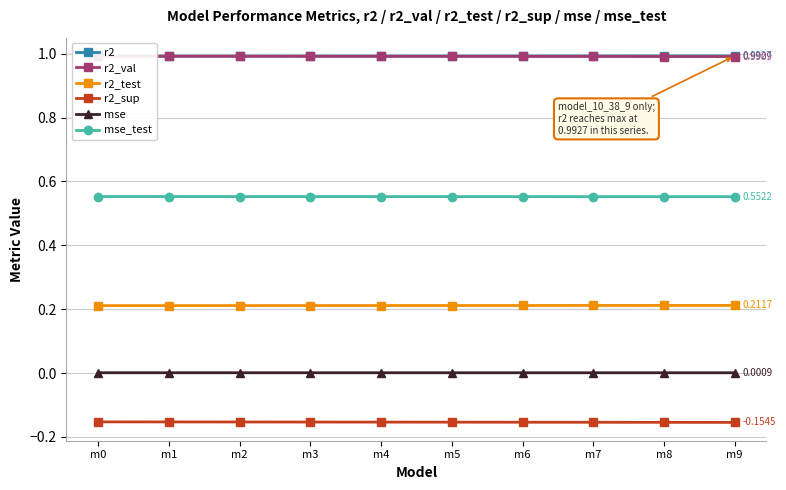

Reading left to right, list all the values displayed in this chart.

r2: 1.0	1.0	1.0	1.0	1.0	1.0	1.0	1.0	1.0	1.0
r2_val: 1.0	1.0	1.0	1.0	1.0	1.0	1.0	1.0	1.0	1.0
r2_test: 0.2	0.2	0.2	0.2	0.2	0.2	0.2	0.2	0.2	0.2
r2_sup: -0.2	-0.2	-0.2	-0.2	-0.2	-0.2	-0.2	-0.2	-0.2	-0.2
mse: 0.0	0.0	0.0	0.0	0.0	0.0	0.0	0.0	0.0	0.0
mse_test: 0.6	0.6	0.6	0.6	0.6	0.6	0.6	0.6	0.6	0.6